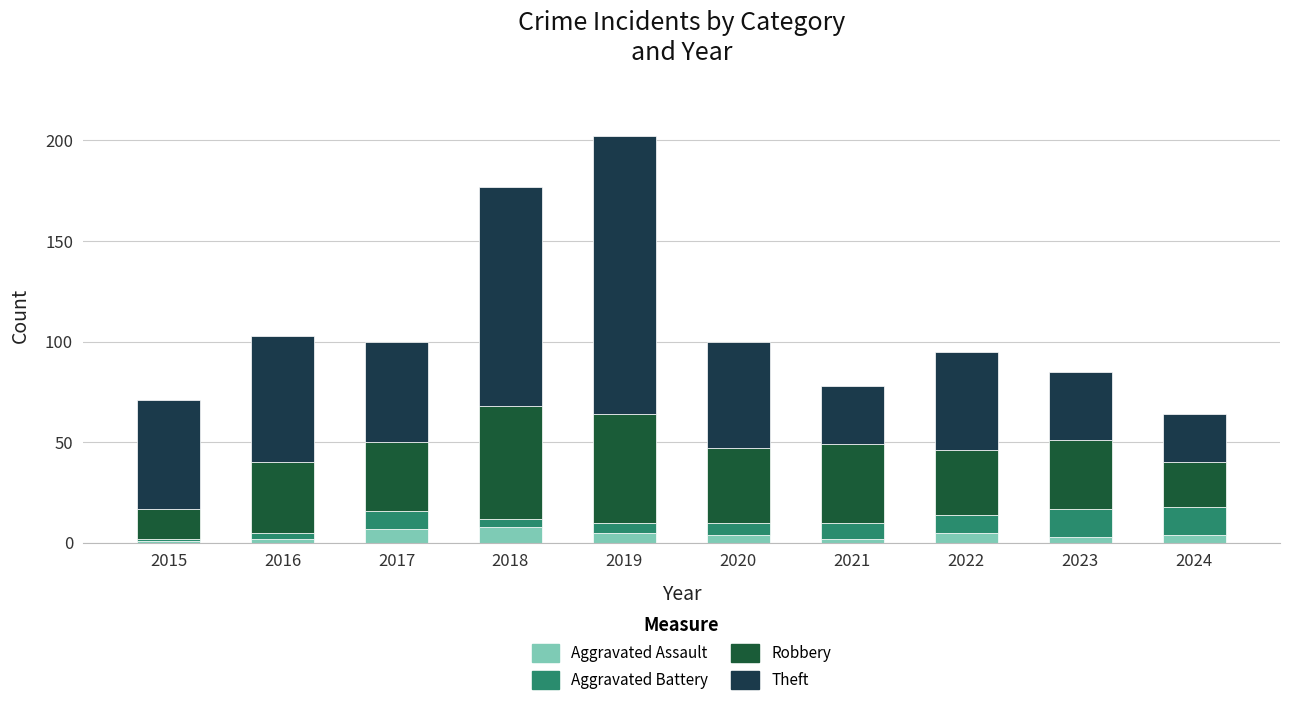

What is the difference between the maximum and second lowest values in the Theft series?

109